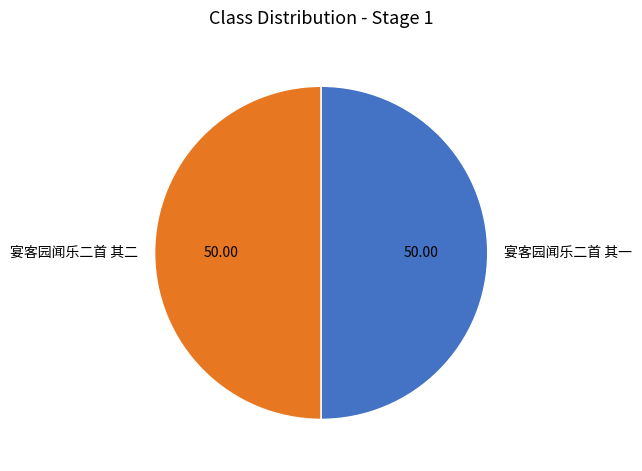

Is the sum of 宴客园闻乐二首 其二 and 宴客园闻乐二首 其一 greater than half?

Yes